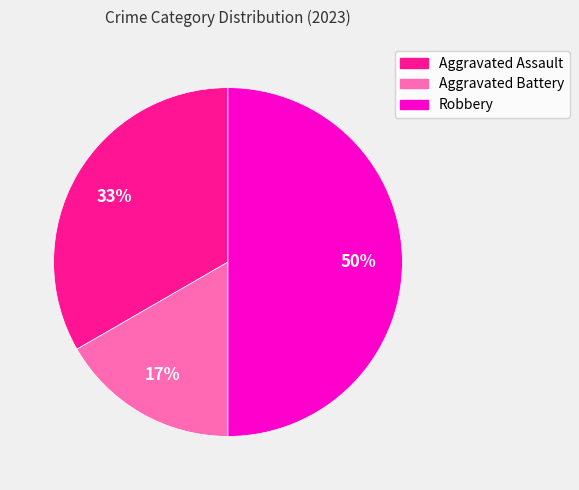

To the nearest percent, what is the average slice percentage?

33%